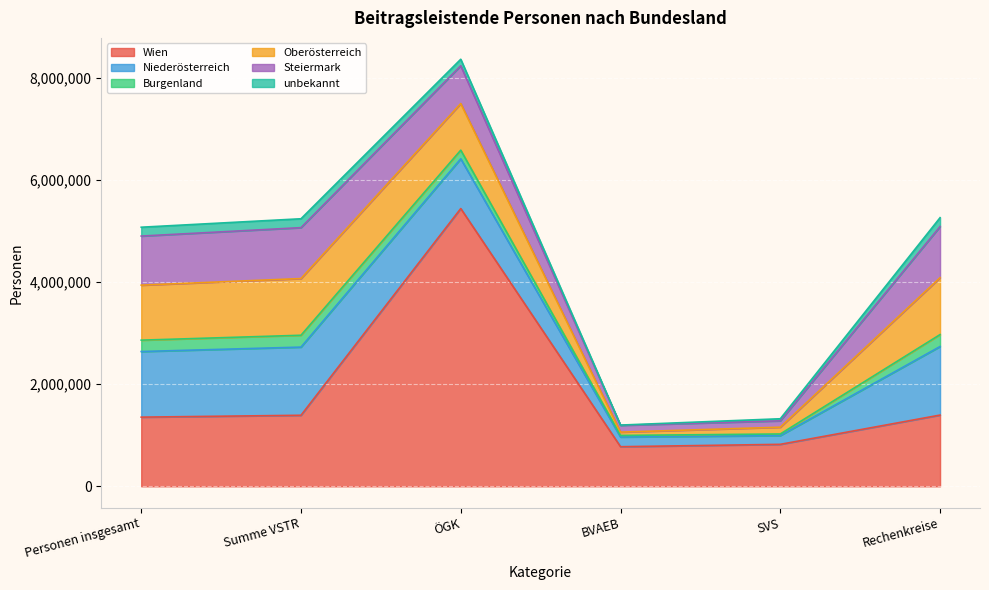

Which category has the lowest value in the Niederösterreich series?

SVS